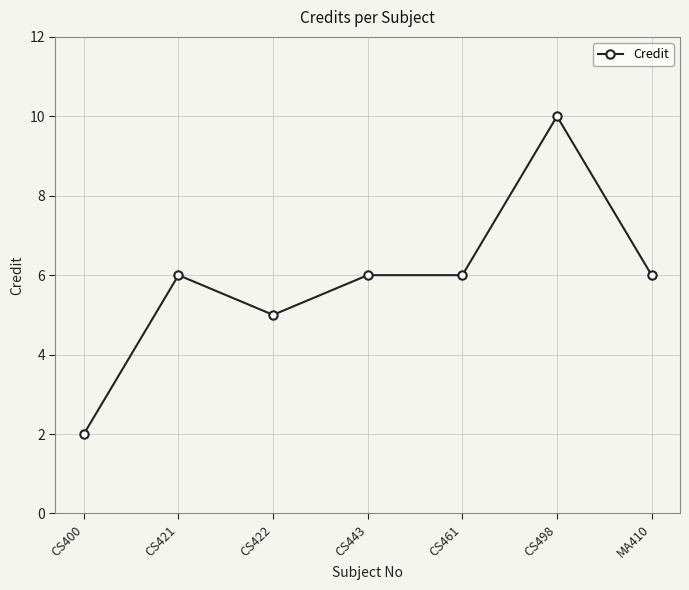

Reading right to left, extract all data points from this chart.

MA410=6	CS498=10	CS461=6	CS443=6	CS422=5	CS421=6	CS400=2